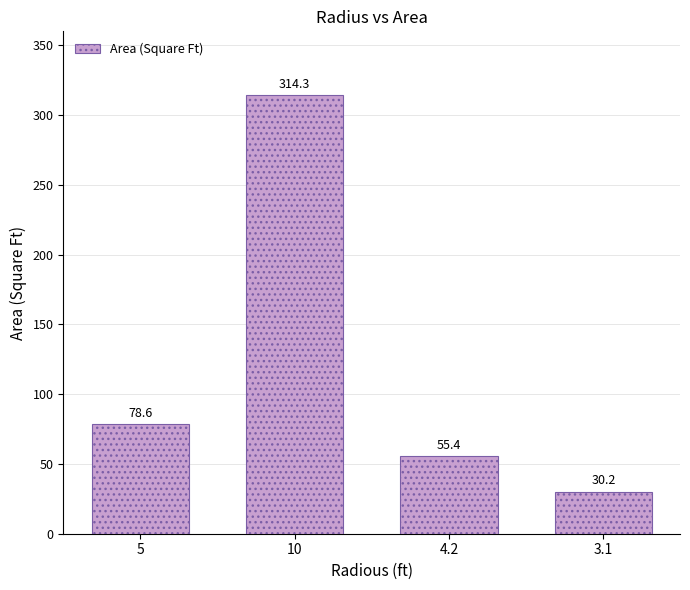

What is the sum of all values?

478.5